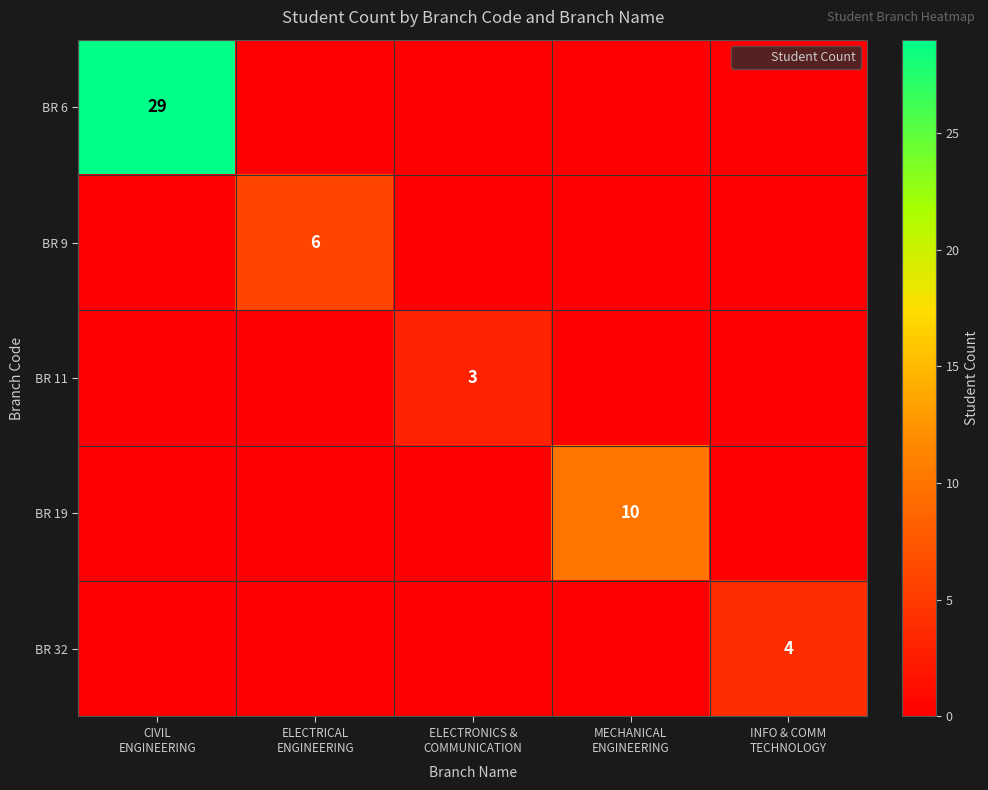

Which series has the largest total across all categories?

BR 6